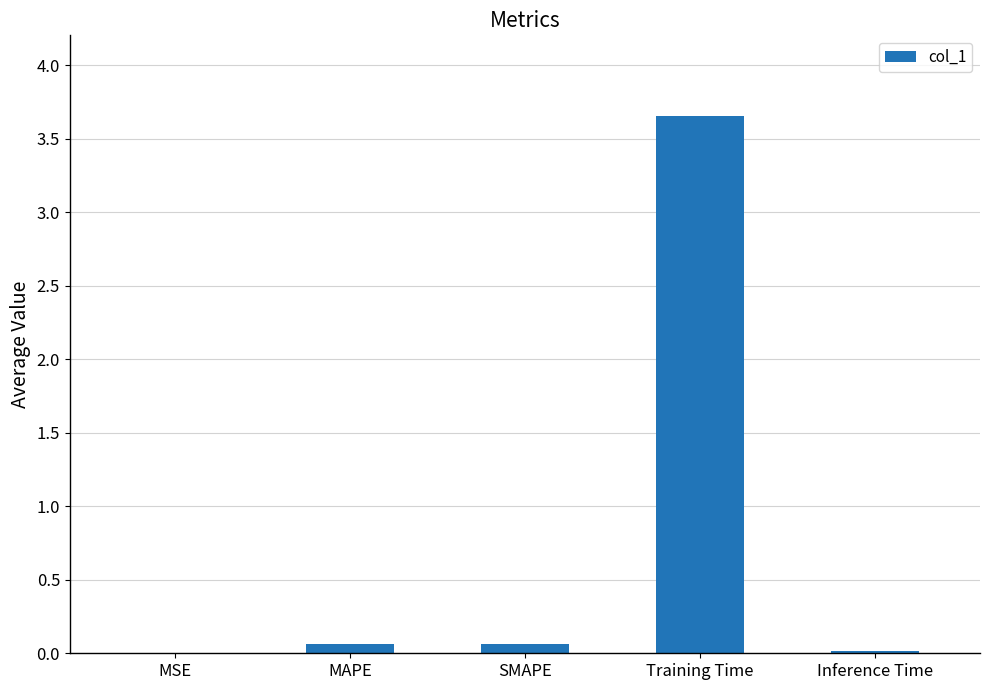

What is the sum of all values?

3.8